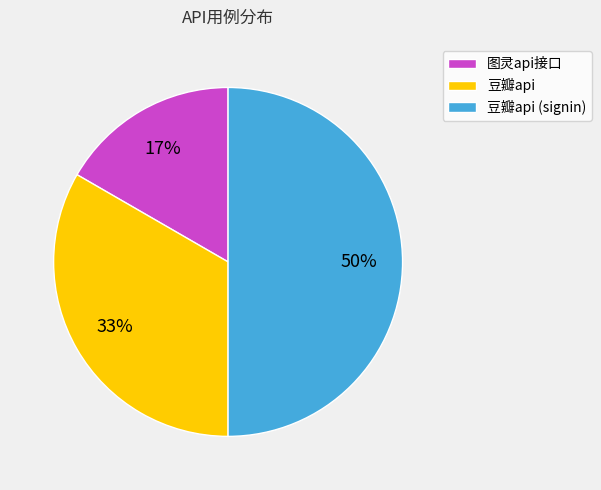

Does 图灵api接口 account for over 50% of the chart?

No